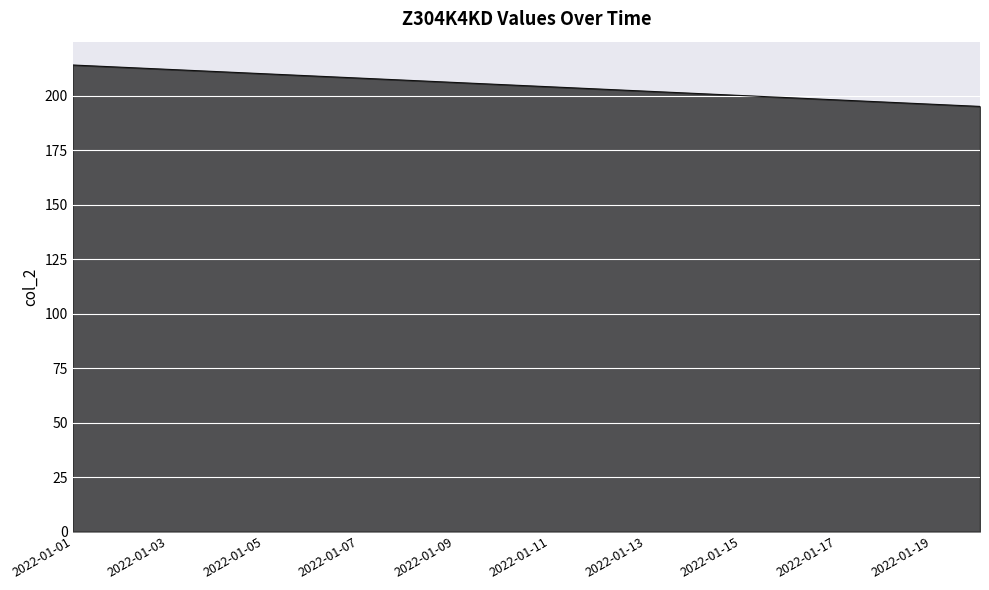

What is the greatest value displayed?

214